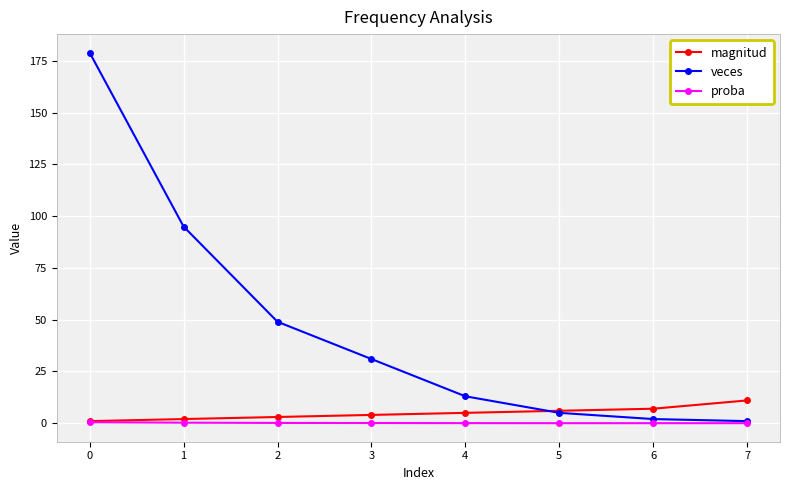

True or false: magnitud has a value of 11.0 at 7.

True